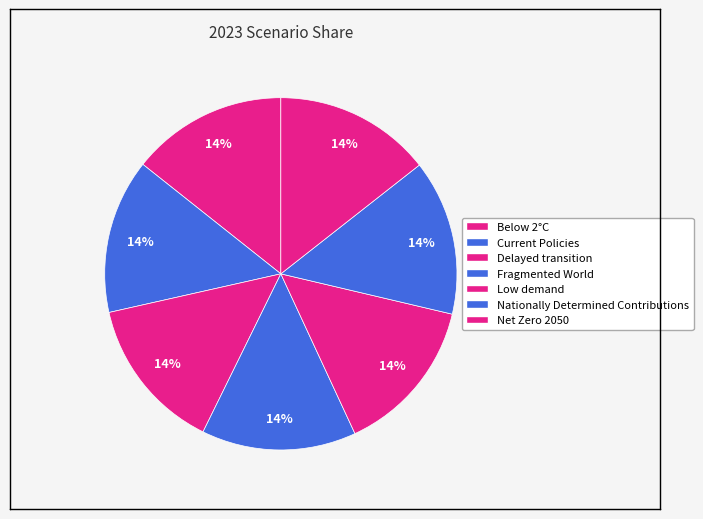

Count the number of slices in the pie.

7